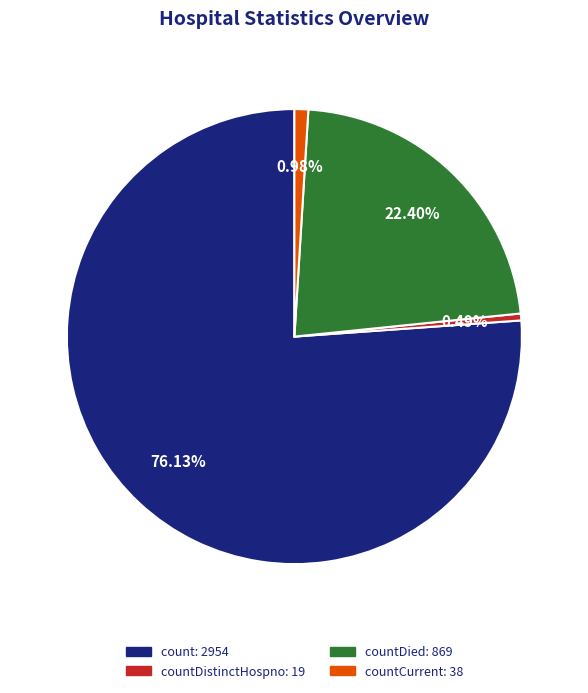

Does any single category account for the majority?

Yes